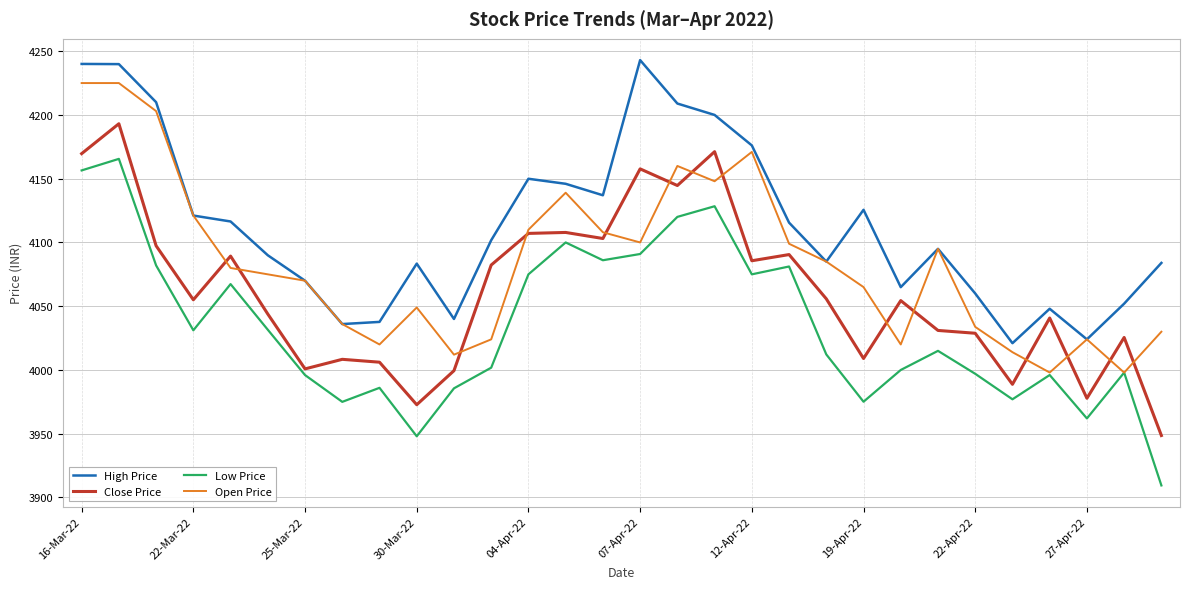

Which series has the widest spread of values?

Low Price